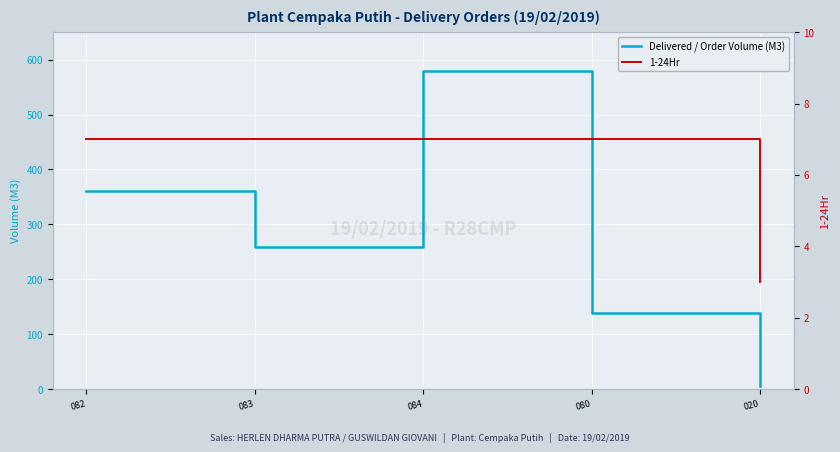

At how many categories does at least one series exceed 565?

1